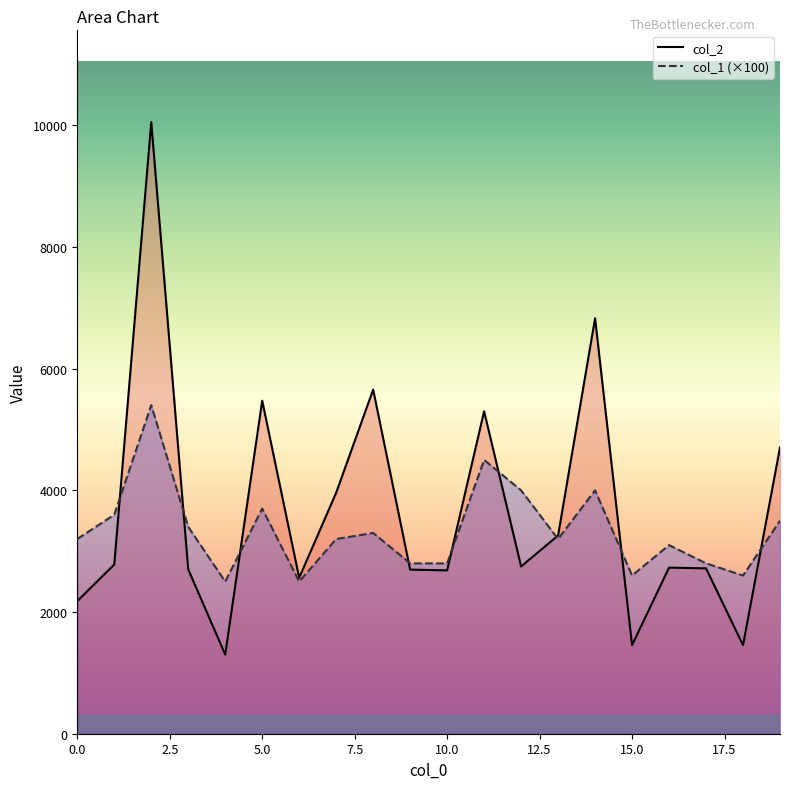

Where is the first local minimum for col_2?

4